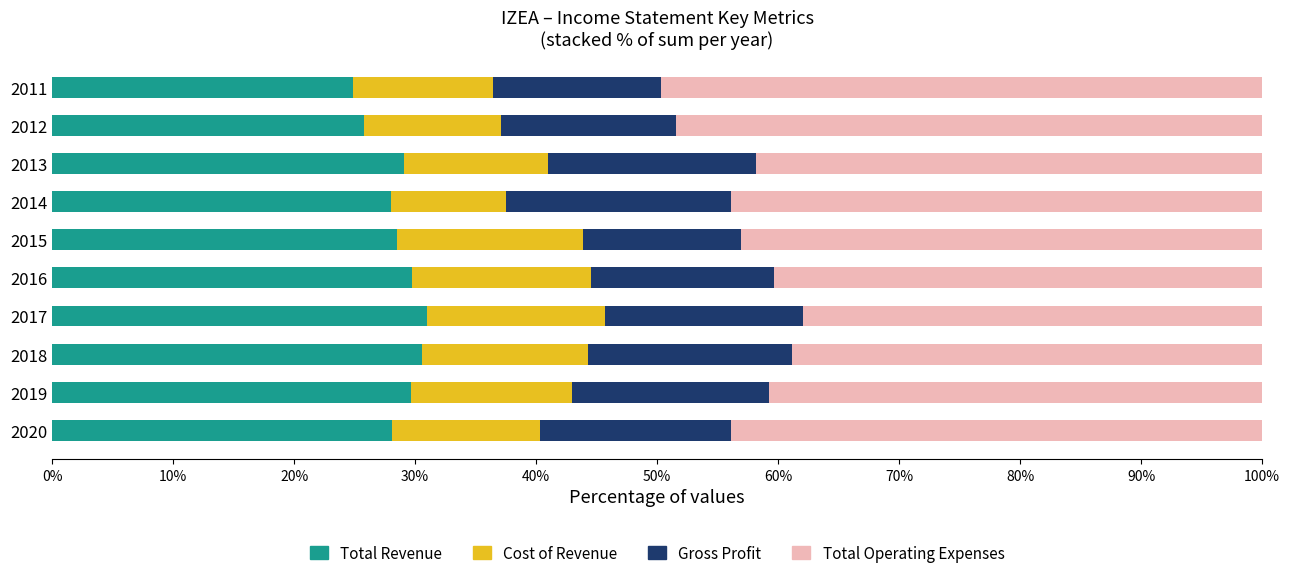

What is the lowest value of the Total Revenue series?

24.9